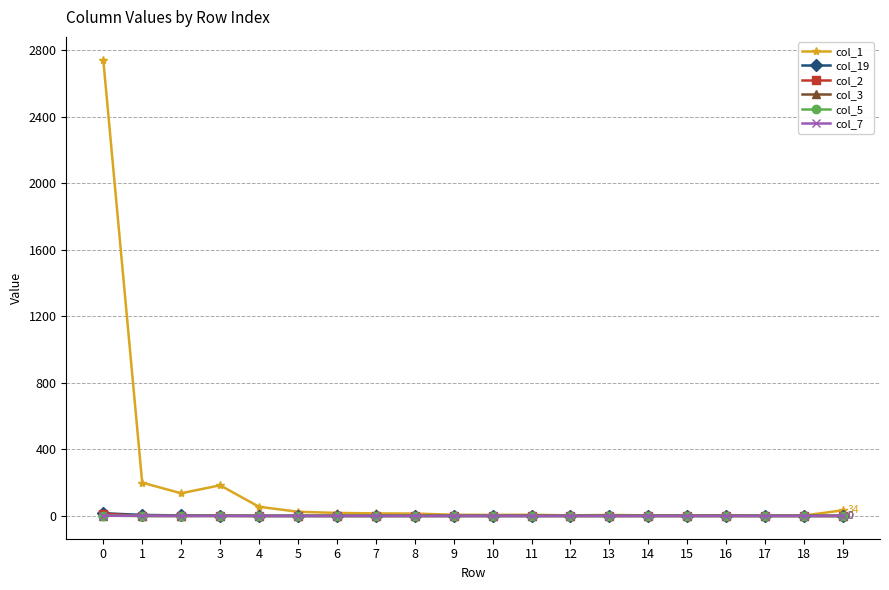

The value of col_3 at 0 is 1. True or false?

True